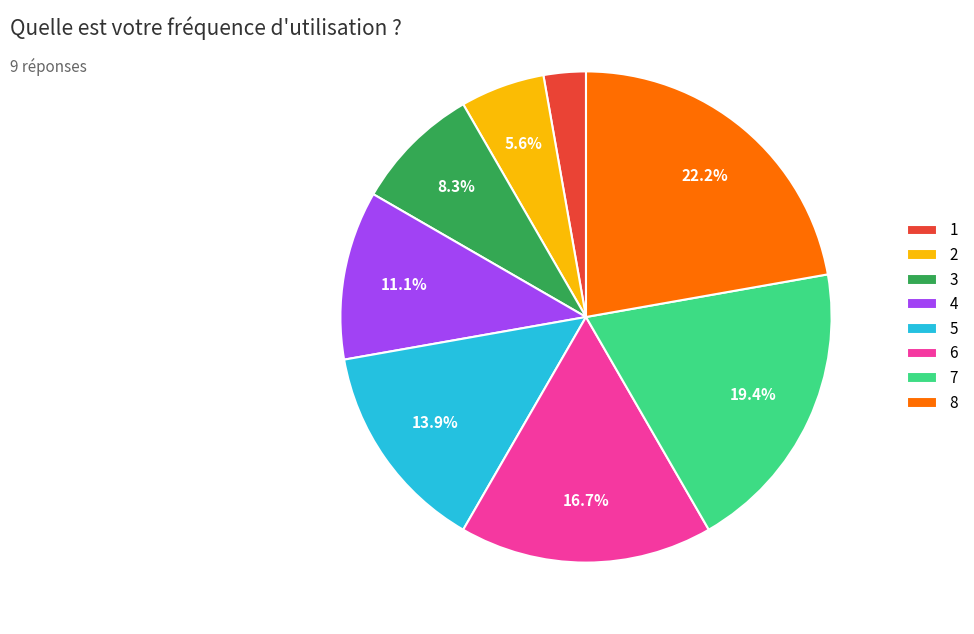

How many segments does this pie chart have?

8